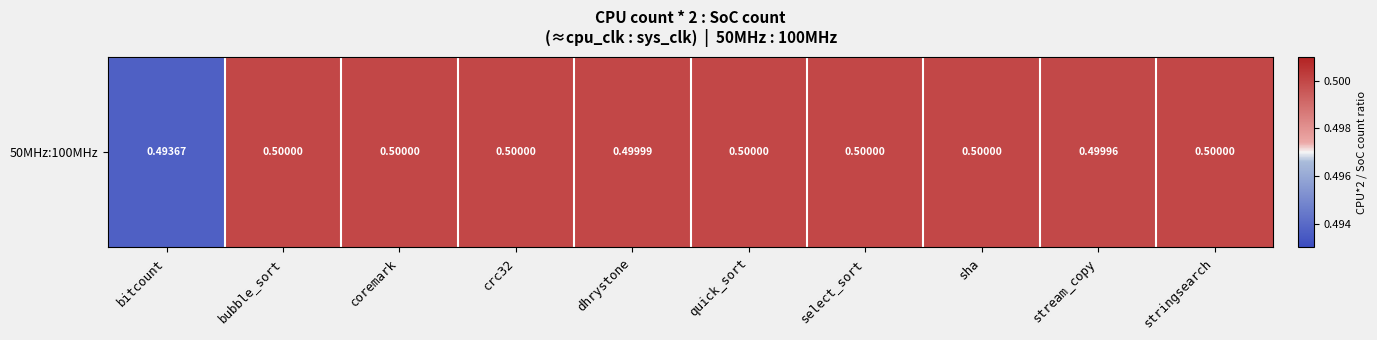

Which category has the highest value across all series?

coremark